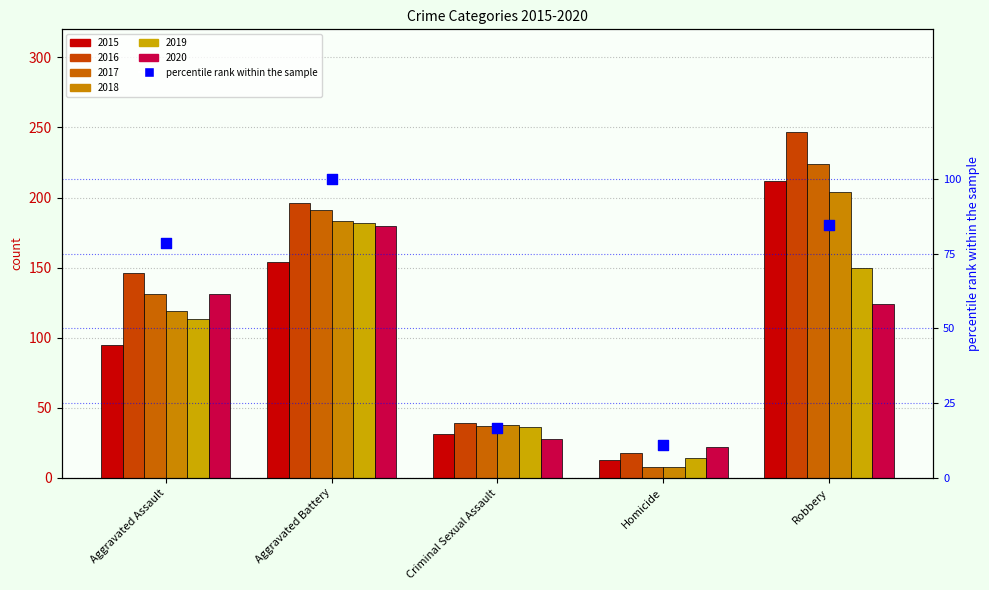

What is the change in value from Criminal Sexual Assault to Robbery?

+68.0